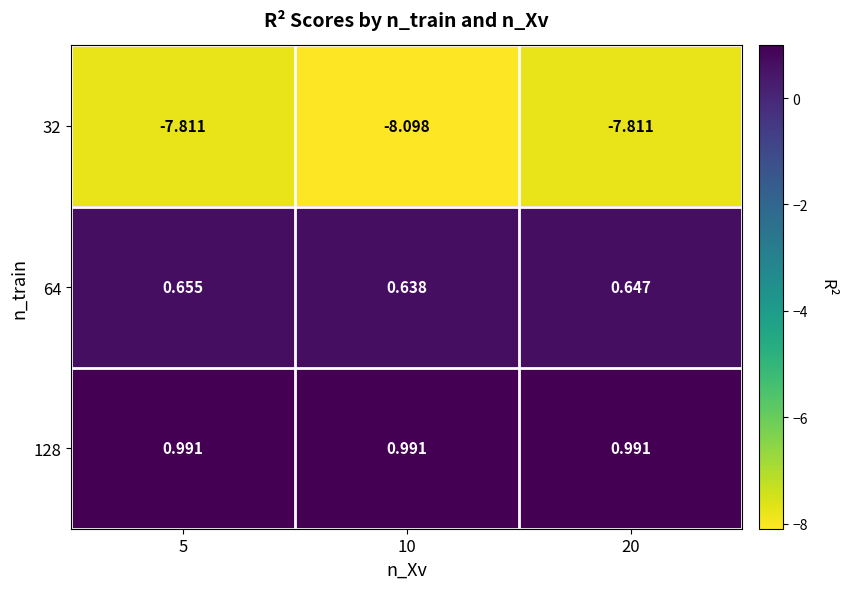

Is the value of 64 at 5 greater than the value of 32 at 20?

Yes